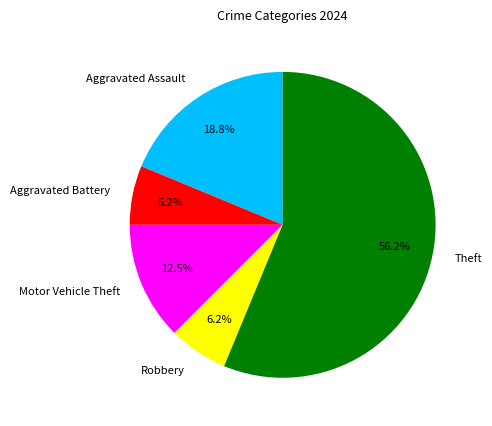

What percentage do Aggravated Battery and Aggravated Assault together represent?

25.0%